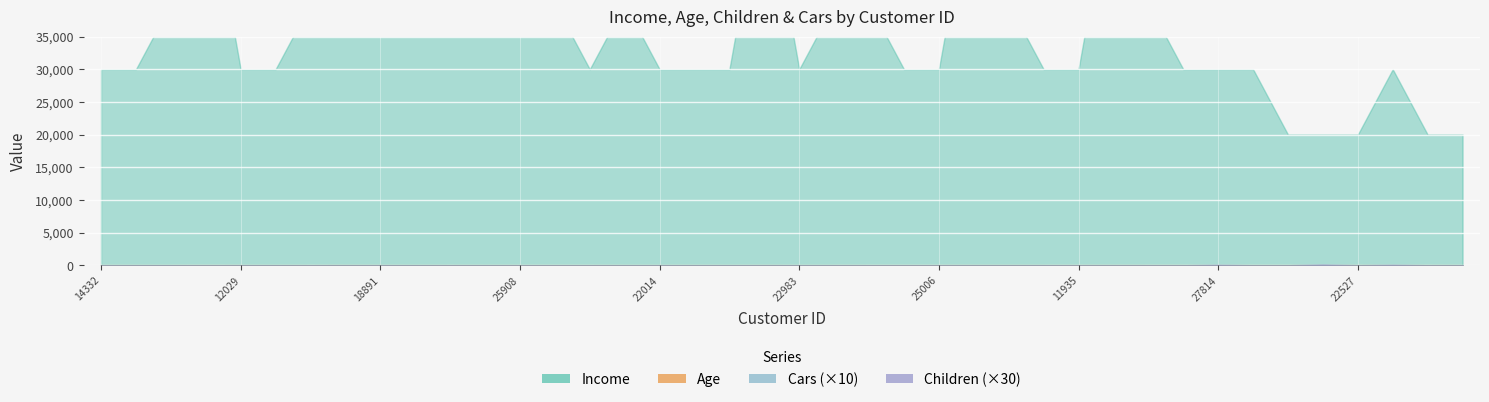

In Cars, how many points are lower than both neighbors (excluding endpoints)?

6